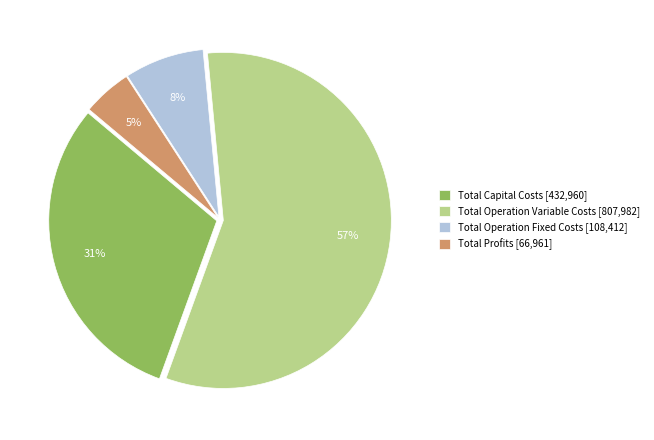

To the nearest percent, what portion does Total Profits represent?

5%